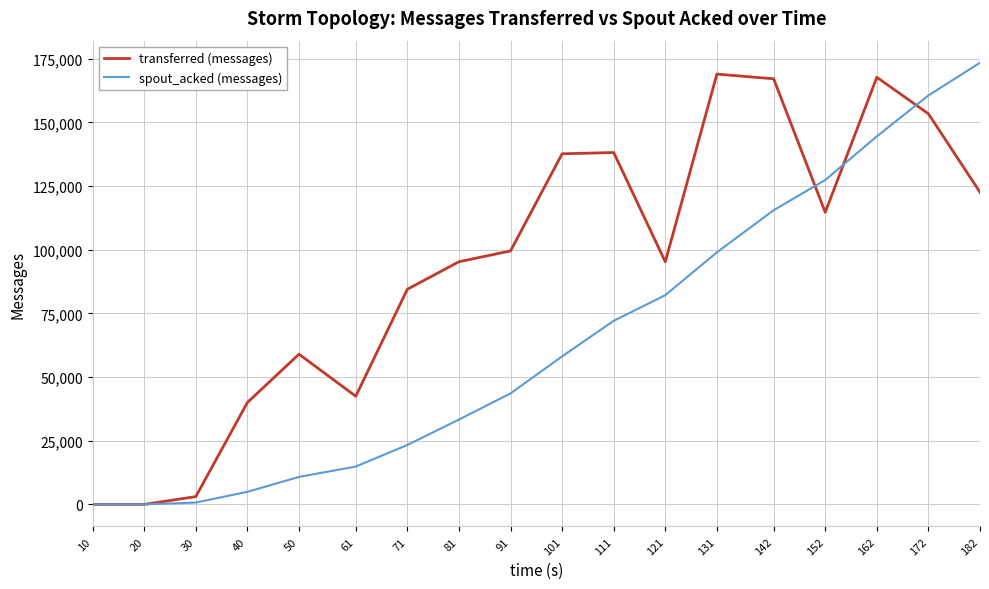

List the series in order of their peak value, highest first.

spout_acked (messages), transferred (messages)